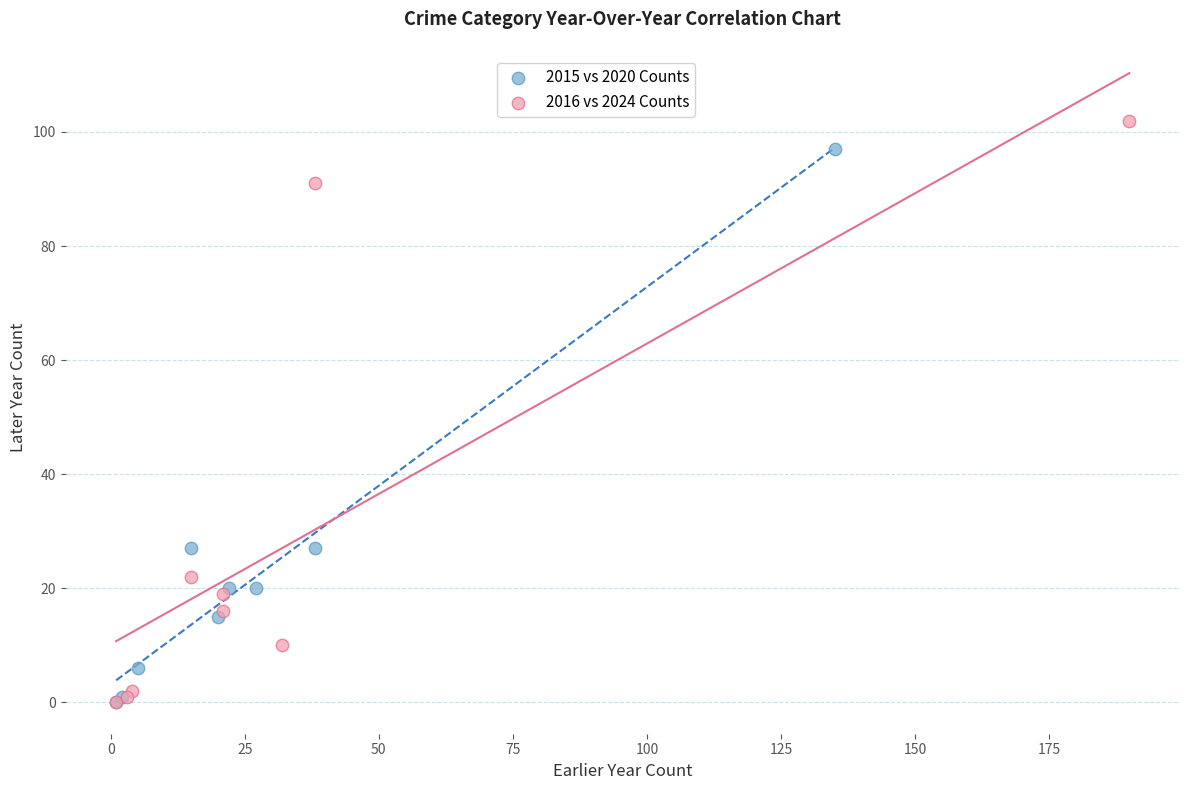

Which series has the widest spread of Y values?

2016 vs 2024 Counts